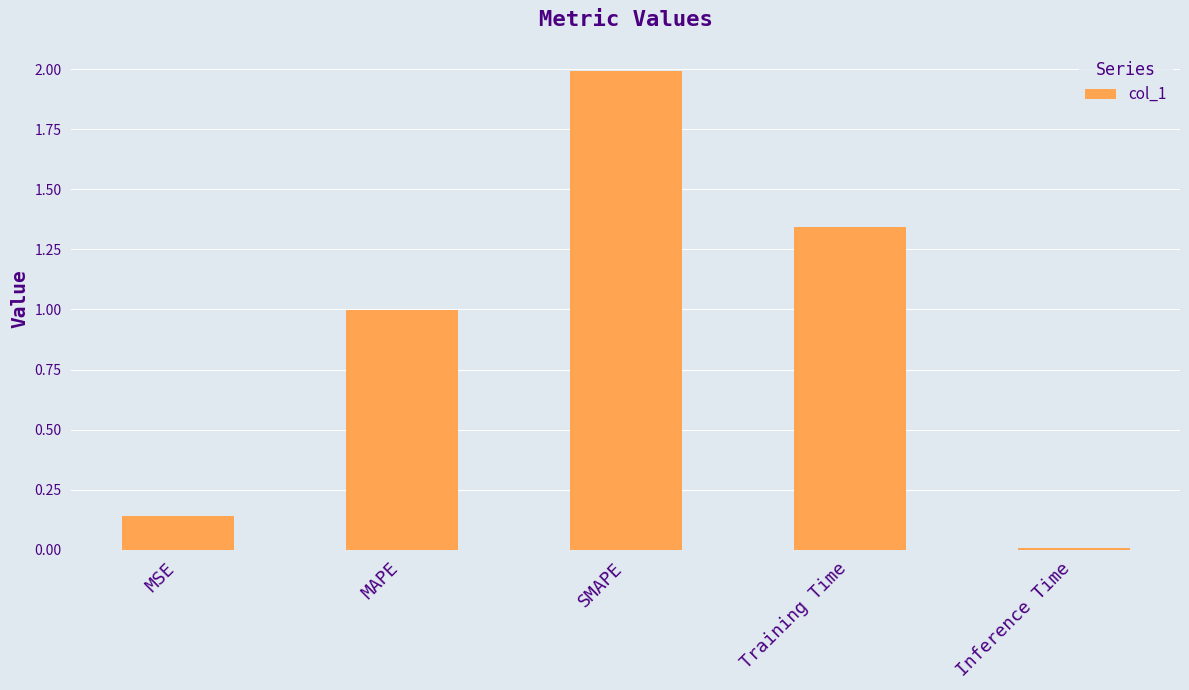

What is the difference between the values at SMAPE and Inference Time?

2.0